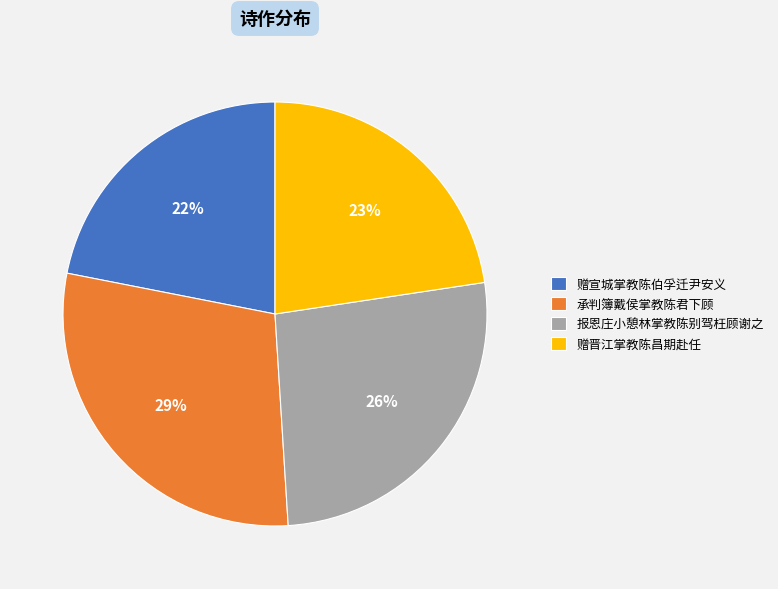

Which slice is the smallest?

赠宣城掌教陈伯孚迁尹安义